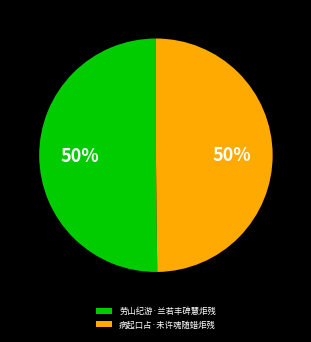

True or false: 劳山纪游·兰若丰碑慧炬残 accounts for 50% of the total.

True